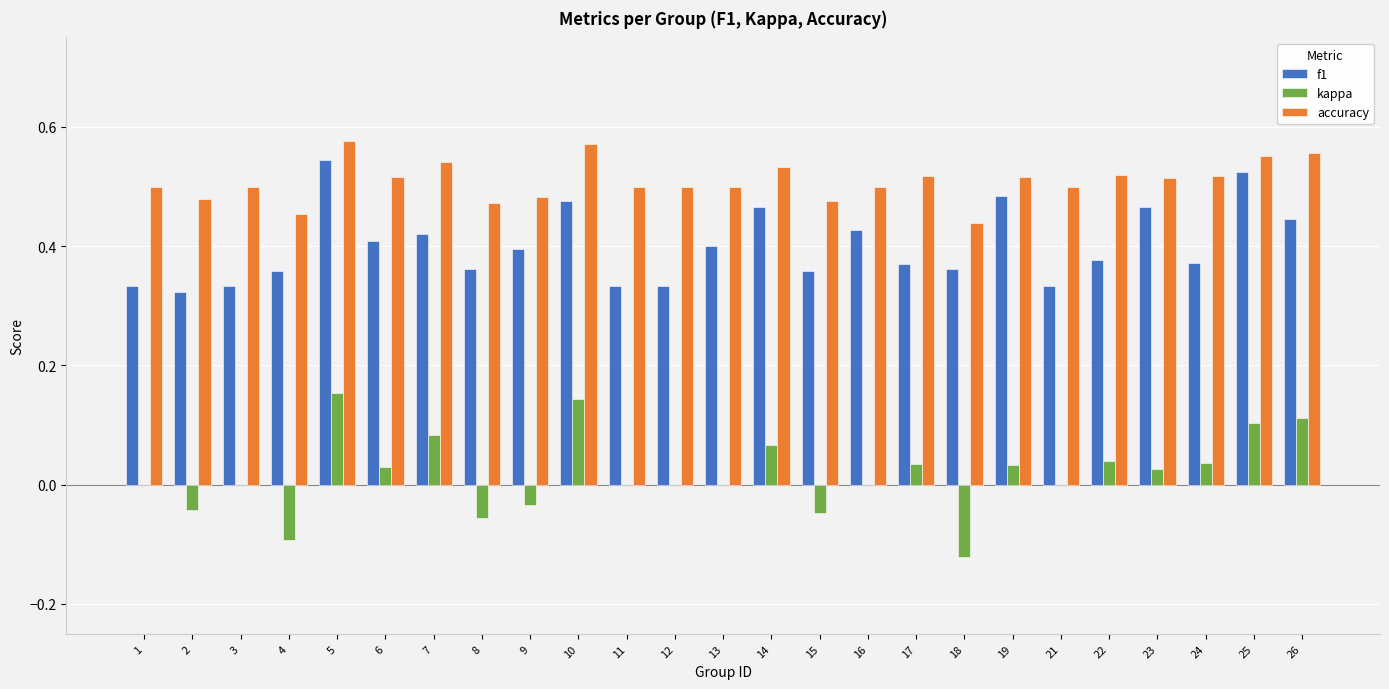

What is the sum of the f1 values at 13 and 8?

0.8